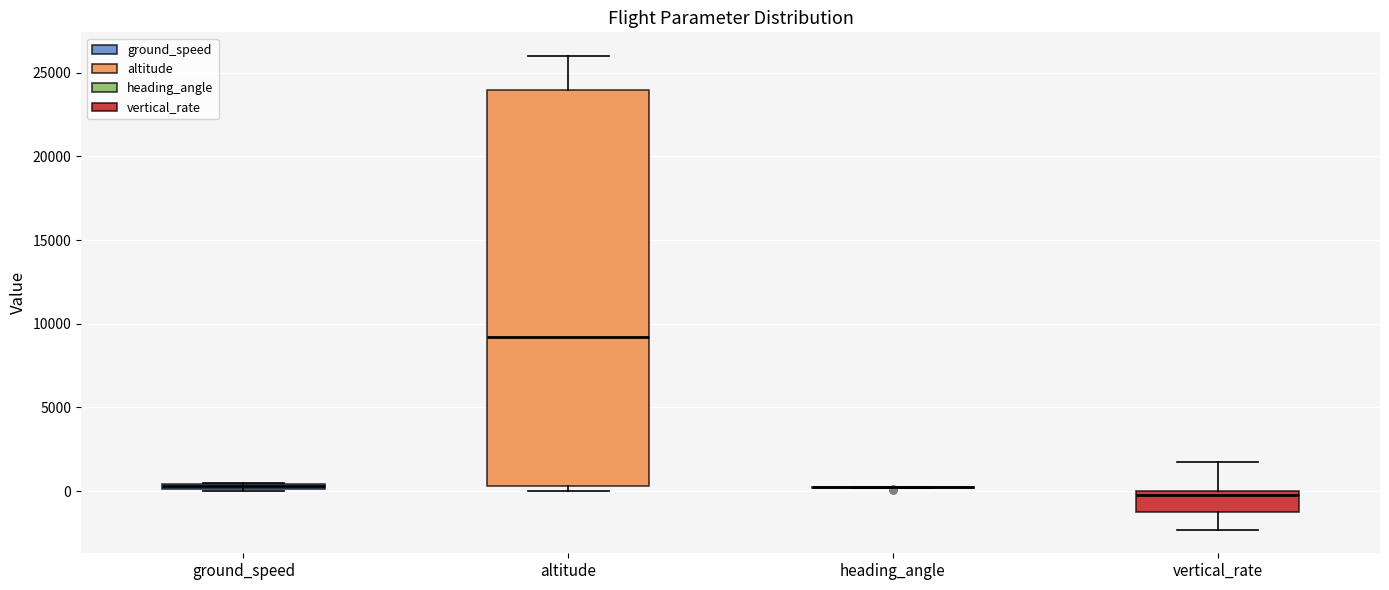

Where is the upper edge of the box for vertical_rate on the y-axis? The values are not printed on the chart, so give them approximately, as read against the axis.

0